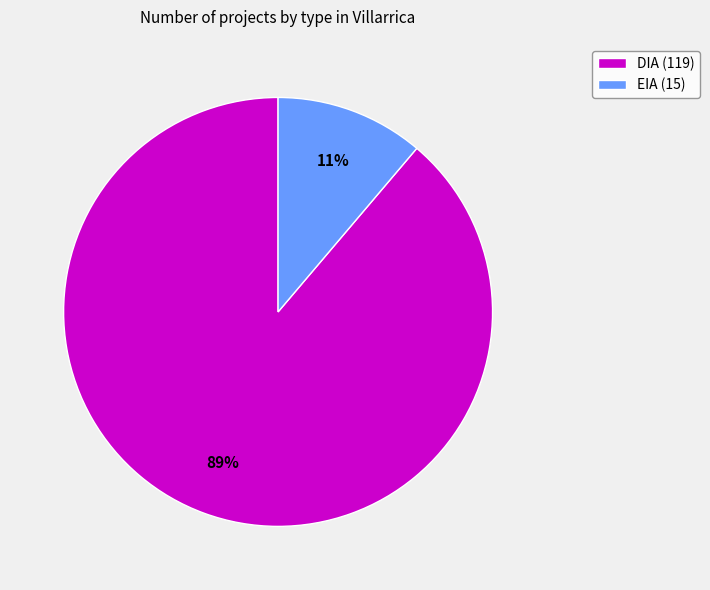

To the nearest percent, what percentage of the pie is EIA?

11%